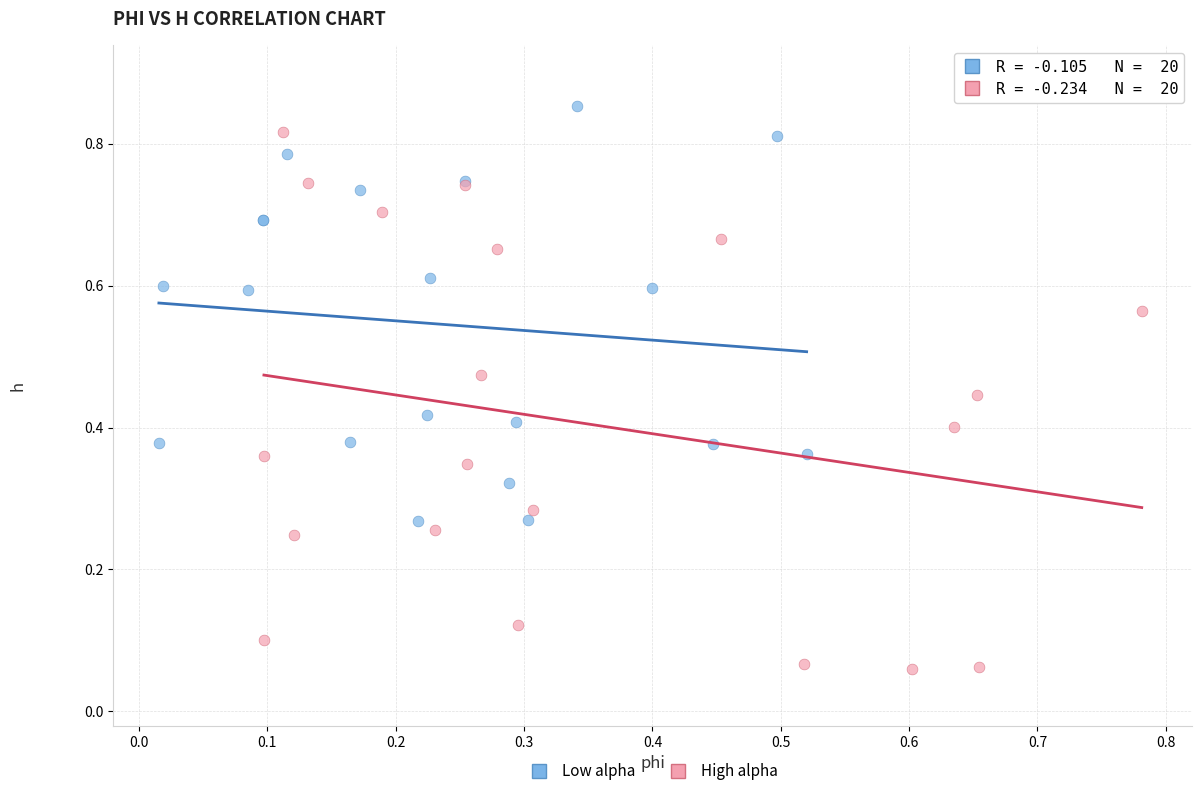

Which series reaches the minimum Y coordinate?

High alpha